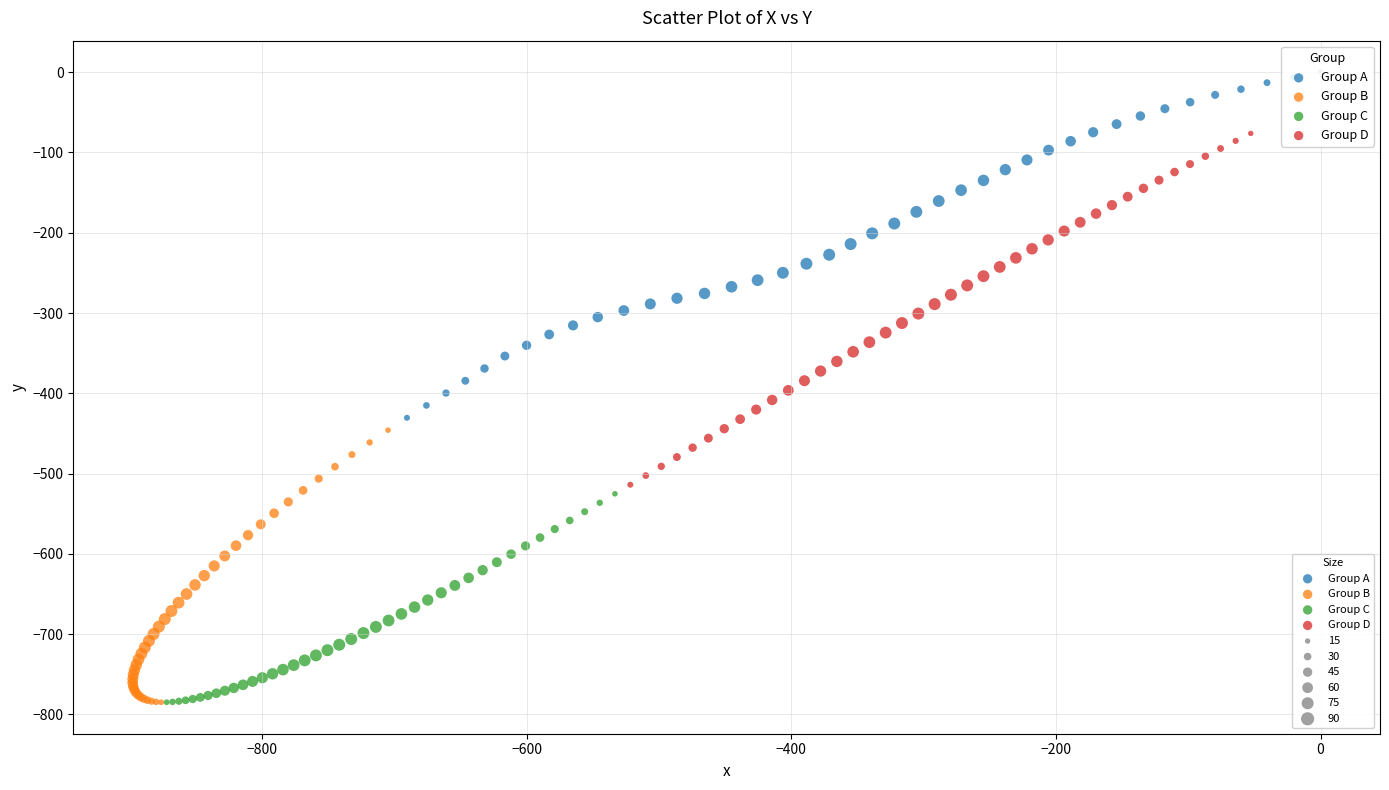

Which series reaches the maximum Y coordinate?

Group A